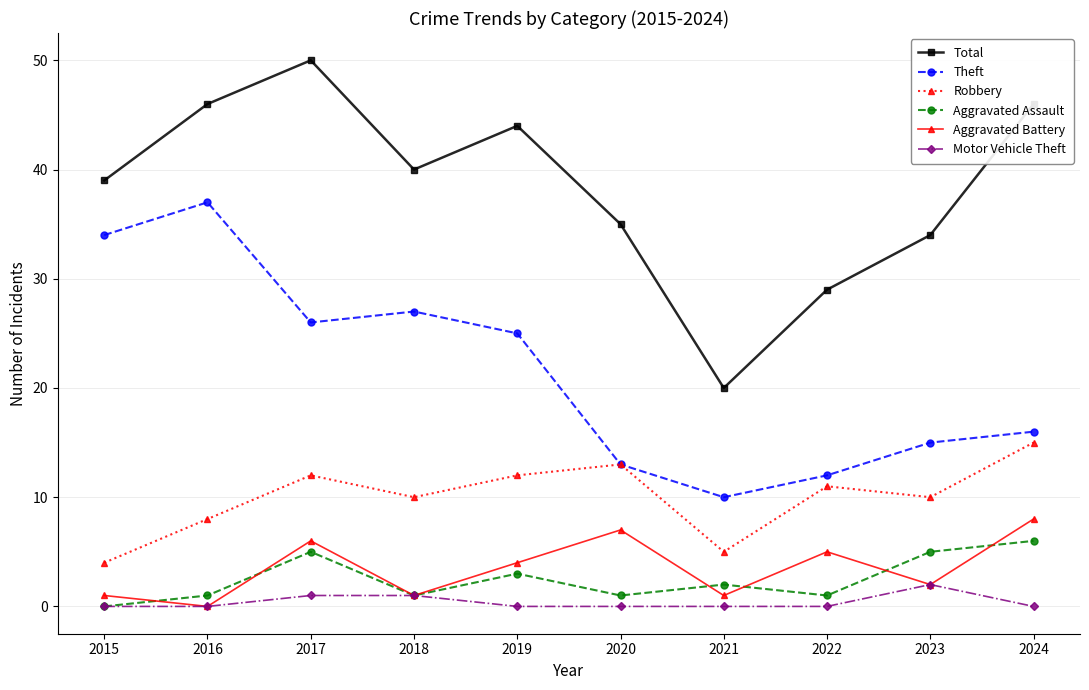

Reading left to right, list all the values displayed in this chart.

Total: 2015=39	2016=46	2017=50	2018=40	2019=44	2020=35	2021=20	2022=29	2023=34	2024=46
Theft: 2015=34	2016=37	2017=26	2018=27	2019=25	2020=13	2021=10	2022=12	2023=15	2024=16
Robbery: 2015=4	2016=8	2017=12	2018=10	2019=12	2020=13	2021=5	2022=11	2023=10	2024=15
Aggravated Assault: 2015=0	2016=1	2017=5	2018=1	2019=3	2020=1	2021=2	2022=1	2023=5	2024=6
Aggravated Battery: 2015=1	2016=0	2017=6	2018=1	2019=4	2020=7	2021=1	2022=5	2023=2	2024=8
Motor Vehicle Theft: 2015=0	2016=0	2017=1	2018=1	2019=0	2020=0	2021=0	2022=0	2023=2	2024=0